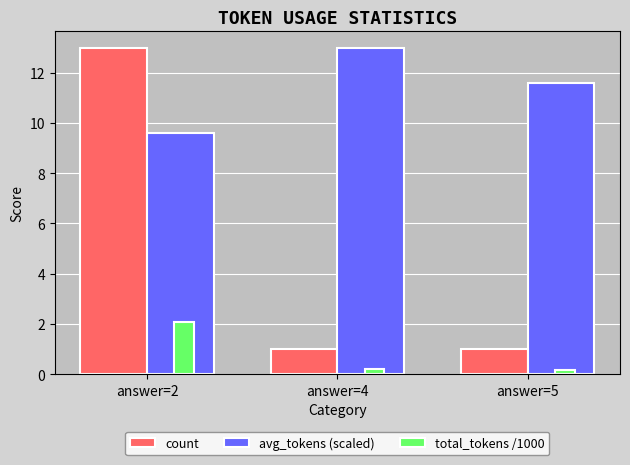

What is the value of the avg_tokens (scaled) bar at the 1st from the left?

9.6